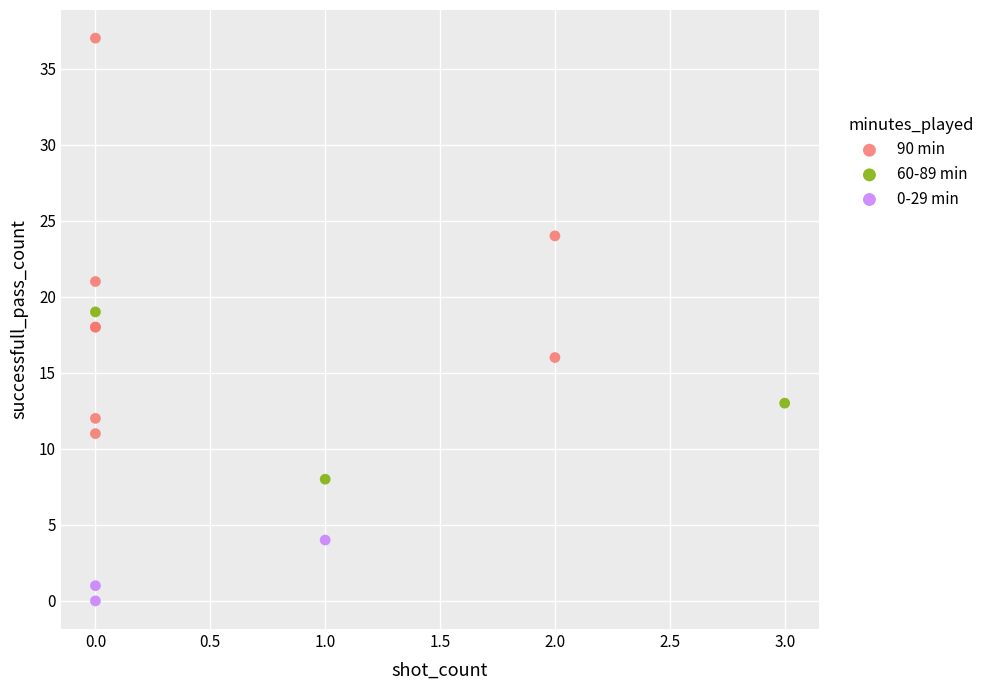

What are all the series names shown in the legend?

90 min, 60-89 min, 0-29 min